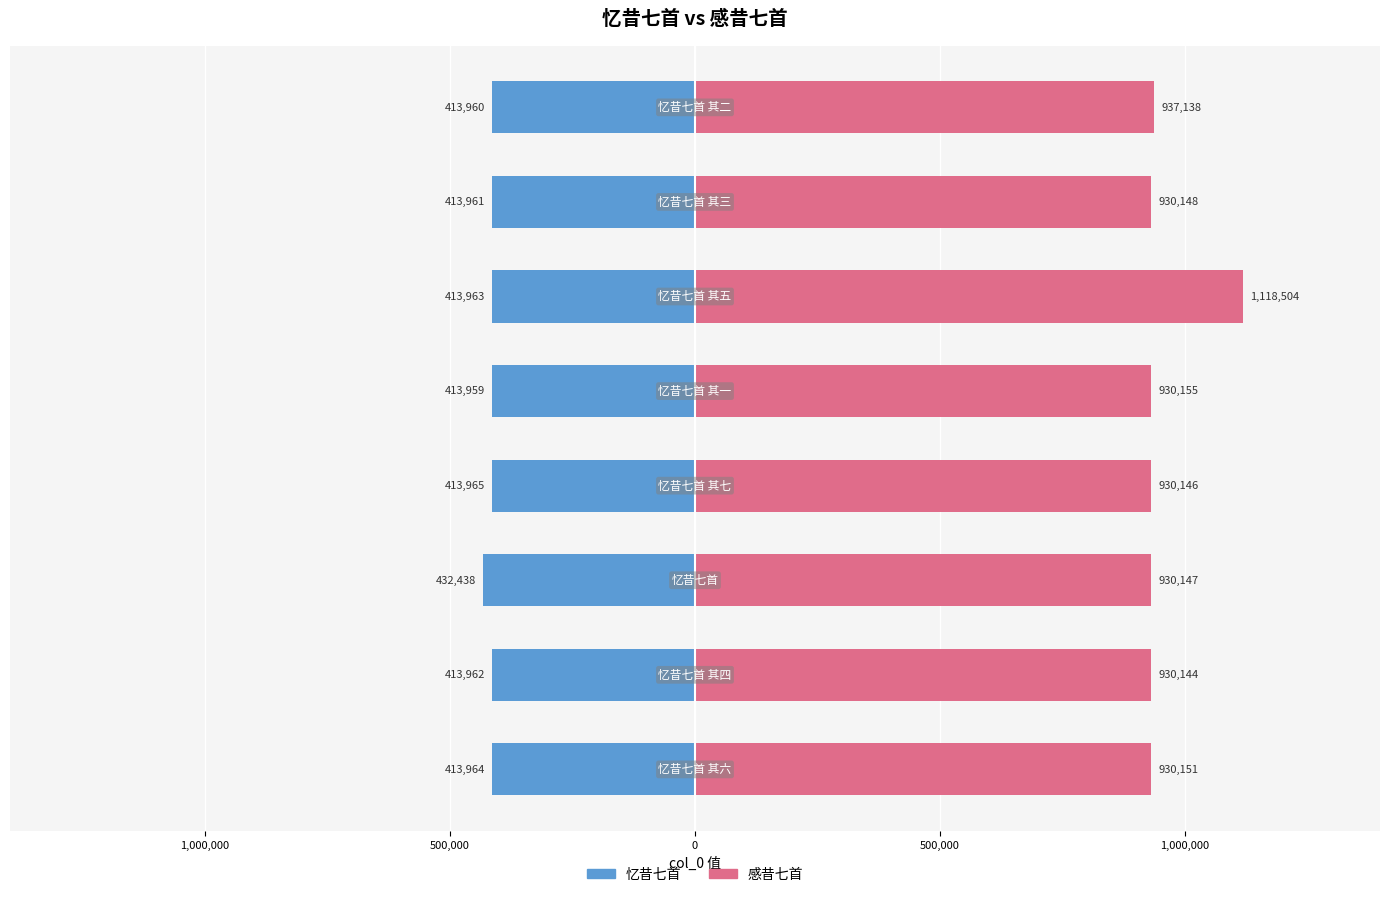

Read the 忆昔七首 value at 0, to the nearest 50.

-413950